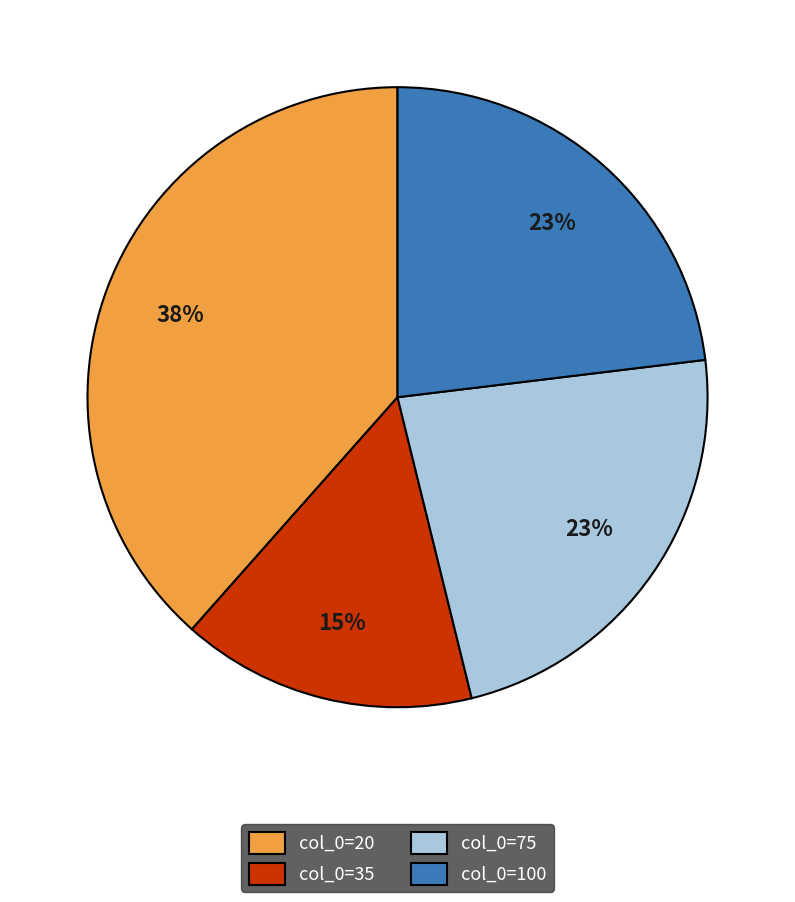

Approximately how many times larger is the value at col_0=100 compared to col_0=75?

1.0